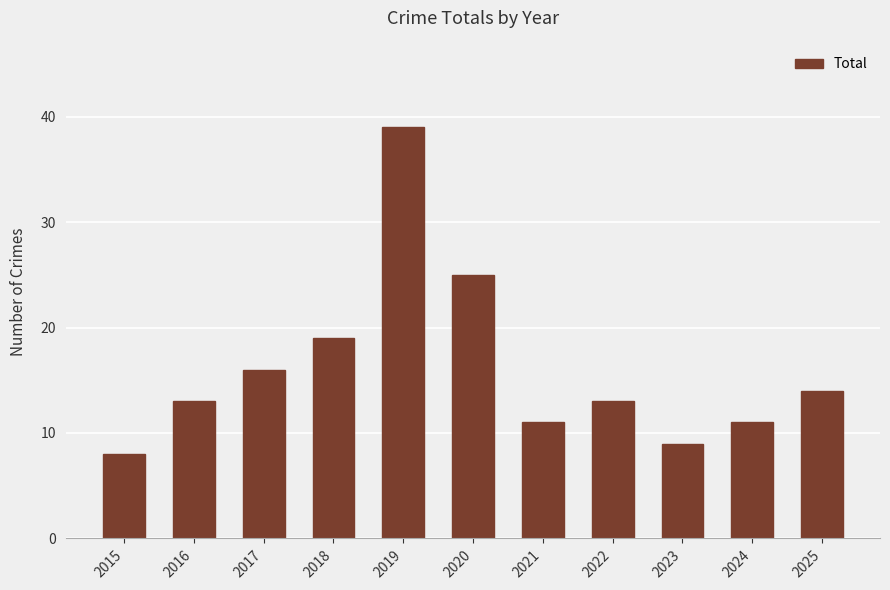

What is the difference between the maximum and minimum values?

31